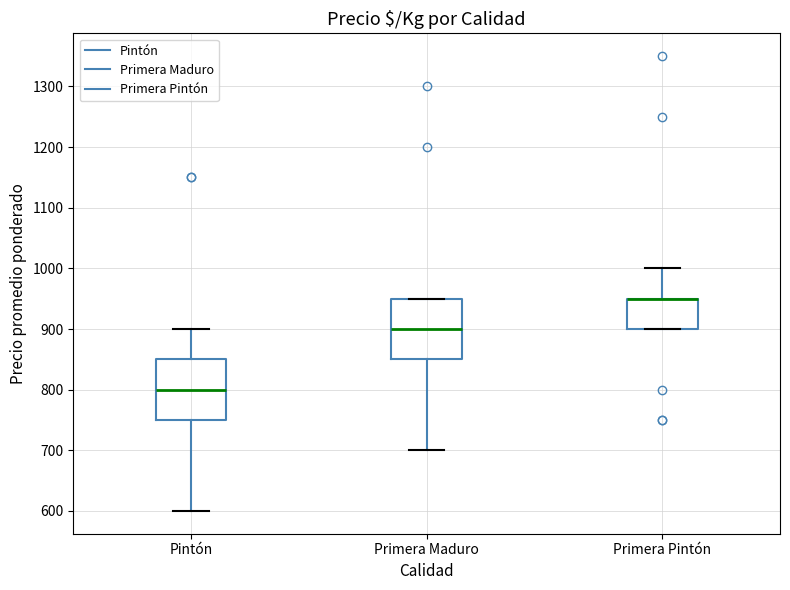

Reading left to right, transcribe this box plot: for each box, give where its median line is, the range the box spans, and where its two whiskers end, as read against the y-axis. The values are not printed on the chart, so give them approximately, as read against the axis.

Pintón: median 800, box 750 to 850, whiskers 600 to 900
Primera Maduro: median 900, box 850 to 950, whiskers 700 to 950
Primera Pintón: median 950 (drawn on the box's upper edge), box 900 to 950, whiskers 900 to 1000